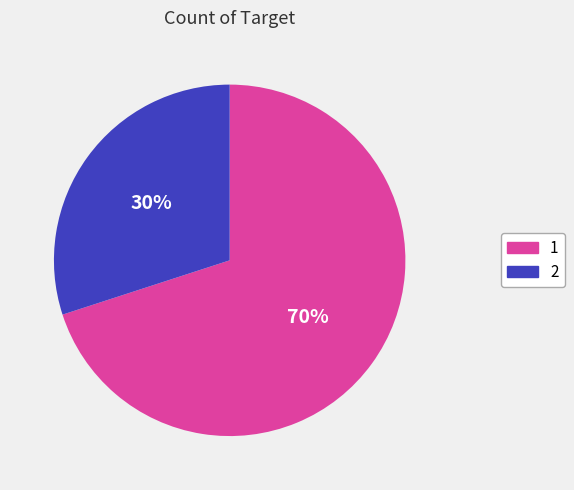

How many segments does this pie chart have?

2